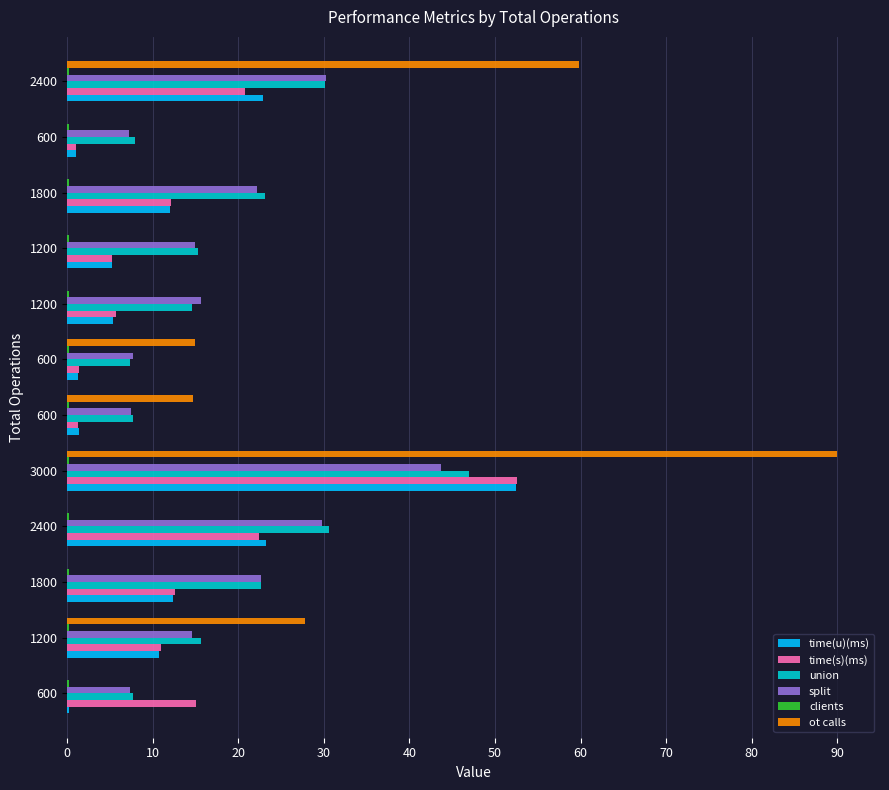

Reading left to right, transcribe all the data shown in this chart.

time(u)(ms): 0.2	10.7	12.3	23.3	52.5	1.3	1.3	5.3	5.2	12.0	1.0	22.9
time(s)(ms): 15.1	10.9	12.5	22.4	52.6	1.3	1.3	5.7	5.2	12.1	1.0	20.7
union: 7.7	15.6	22.7	30.6	46.9	7.6	7.4	14.5	15.3	23.1	7.9	30.2
split: 7.4	14.6	22.7	29.8	43.7	7.5	7.7	15.7	14.9	22.2	7.2	30.3
clients: 0.2	0.2	0.2	0.2	0.2	0.2	0.2	0.2	0.2	0.2	0.2	0.2
ot calls: 0.0	27.7	0.0	0.0	90.0	14.7	14.9	0.0	0.0	0.0	0.0	59.8